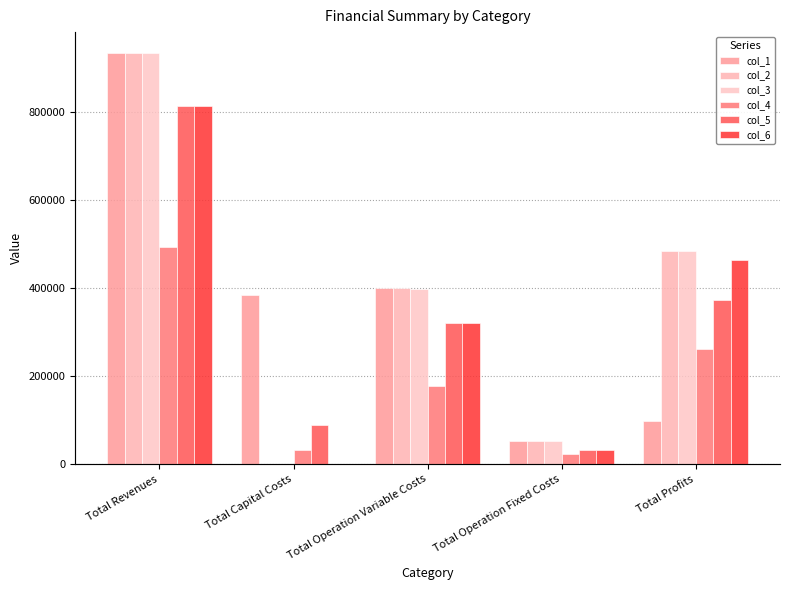

Are the bars grouped side by side (vs. stacked)?

Yes